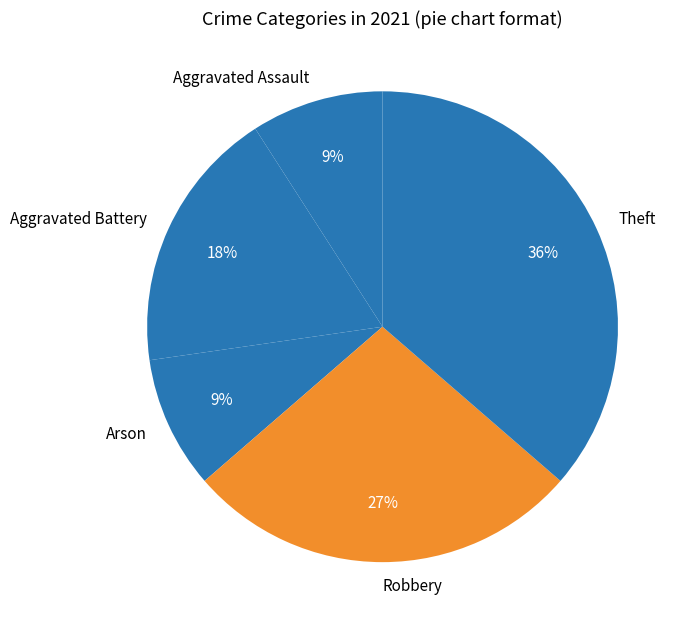

Is there any slice that represents more than half of the pie?

No